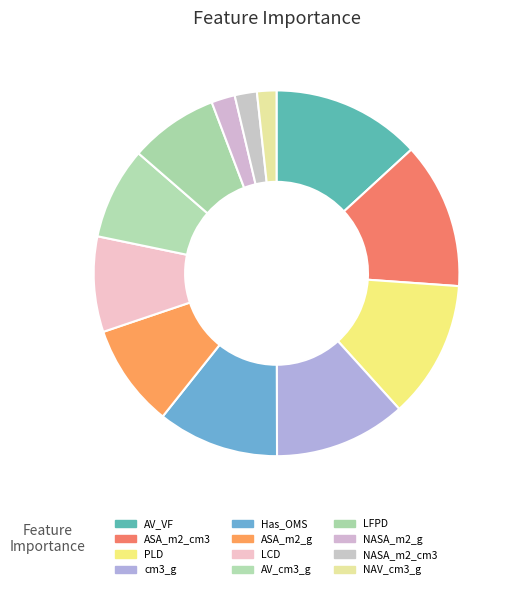

How many segments does this pie chart have?

12